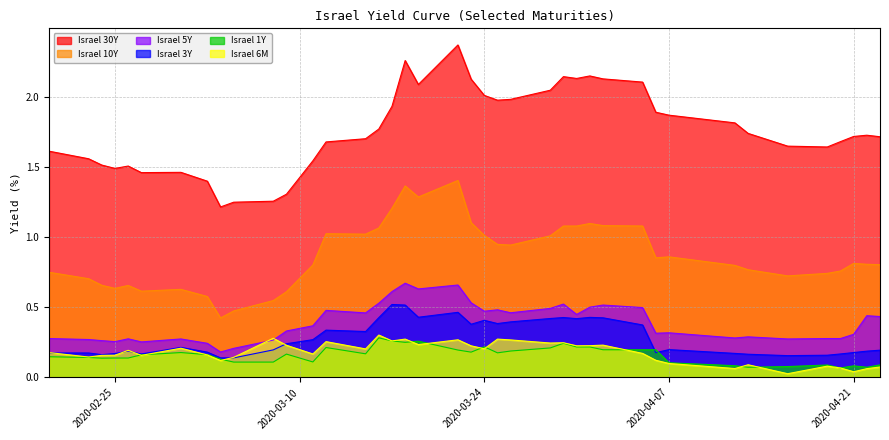

Which series has the largest total across all categories?

Israel 30Y